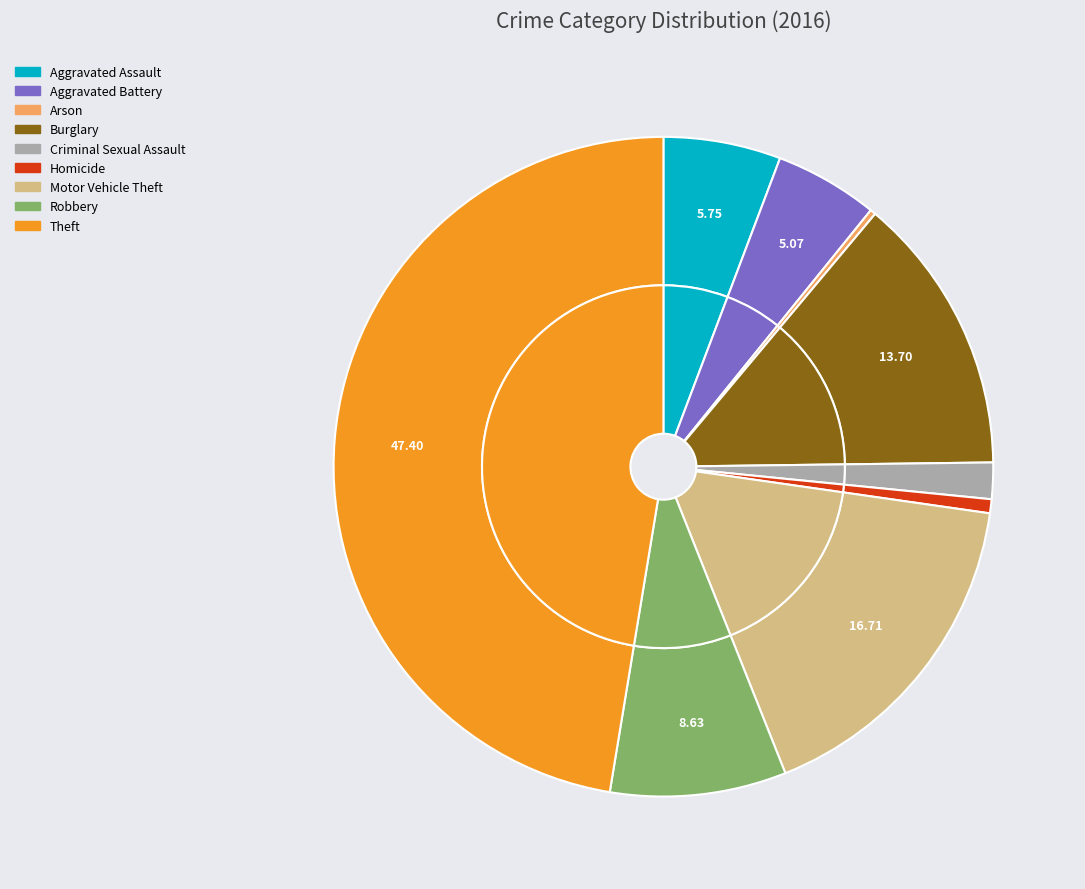

Count the number of slices in the pie.

9